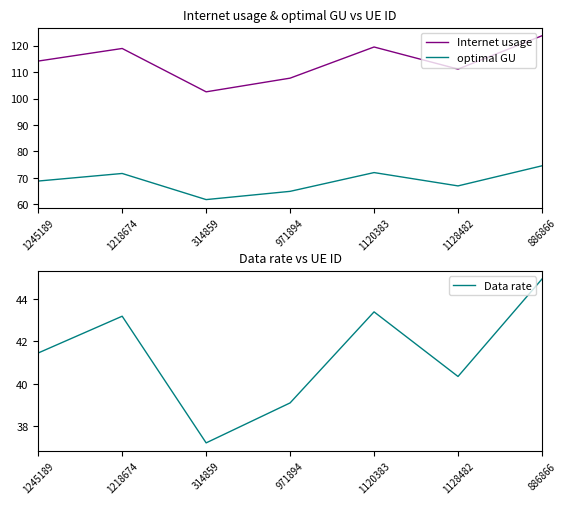

Reading right to left, extract all data points from this chart.

Internet usage: 886866=123.7	1128482=111.1	1120383=119.5	971894=107.7	314859=102.5	1218674=118.9	1245189=114.2
optimal GU: 886866=74.6	1128482=67.0	1120383=72.0	971894=64.9	314859=61.8	1218674=71.7	1245189=68.8
Data rate: 886866=44.9	1128482=40.3	1120383=43.4	971894=39.1	314859=37.2	1218674=43.2	1245189=41.5